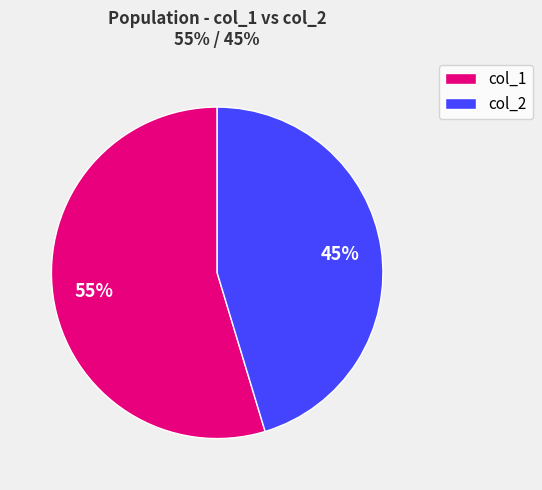

Rank the categories by value from lowest to highest.

col_2, col_1